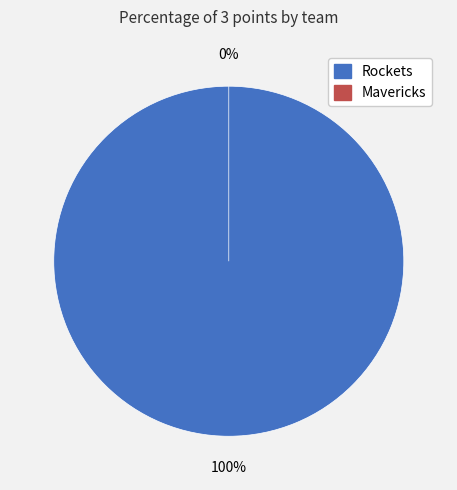

Count the number of slices in the pie.

2